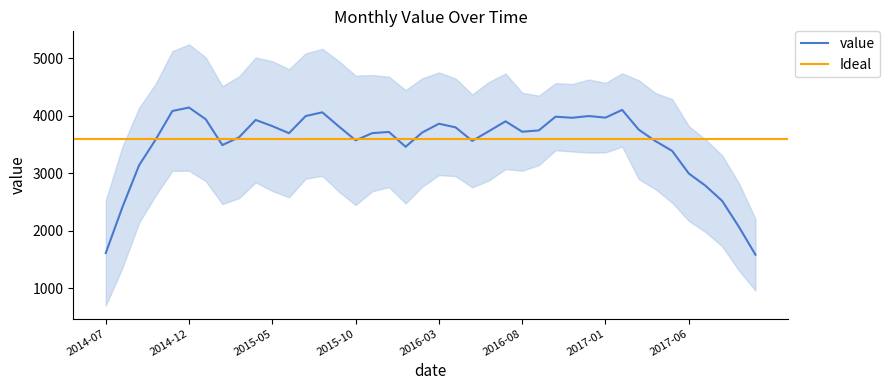

What is the highest value of the value series?

4145.2